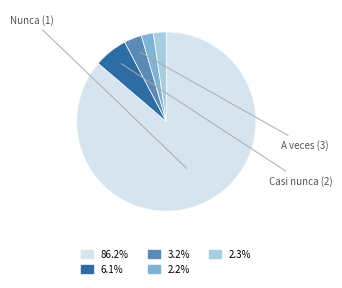

Does any single category account for the majority?

Yes